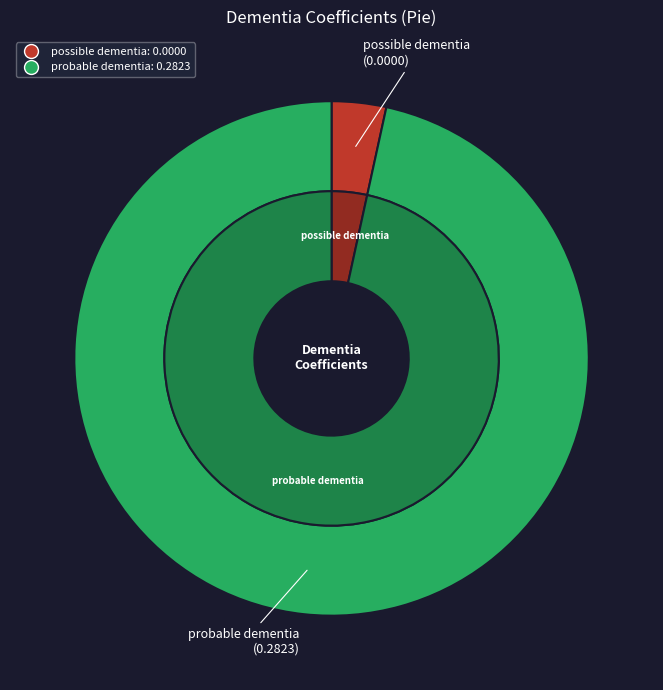

Which slice is the largest?

probable dementia